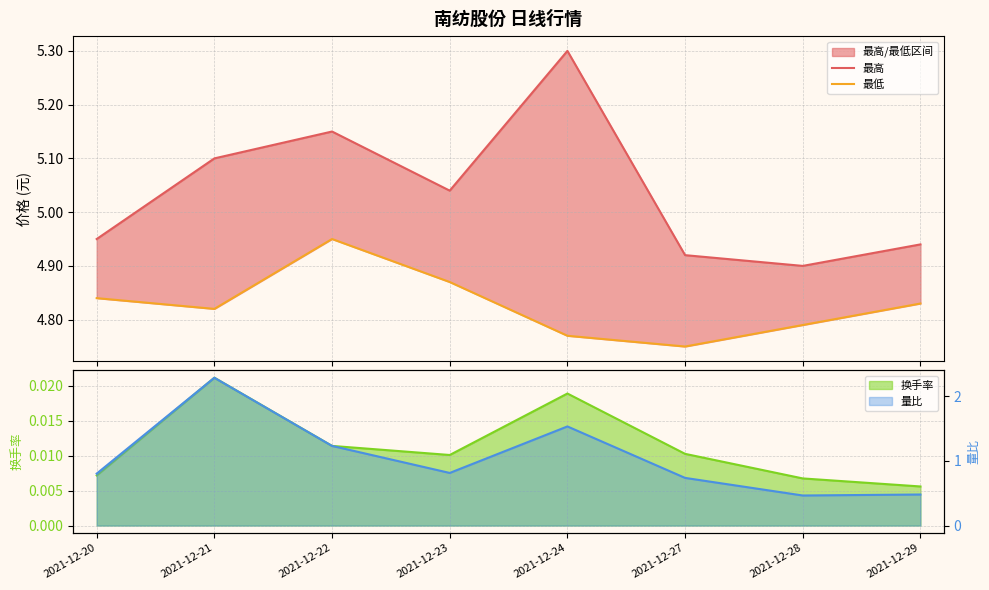

Between 2021-12-27 and 2021-12-23, which is larger?

2021-12-23